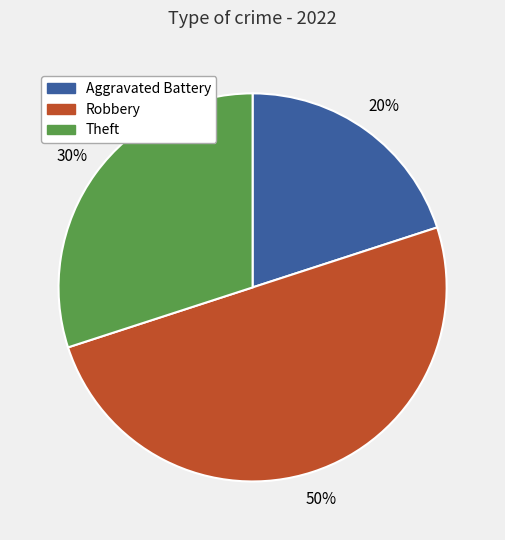

To the nearest percent, what is the difference between the largest and smallest slice percentages?

30%